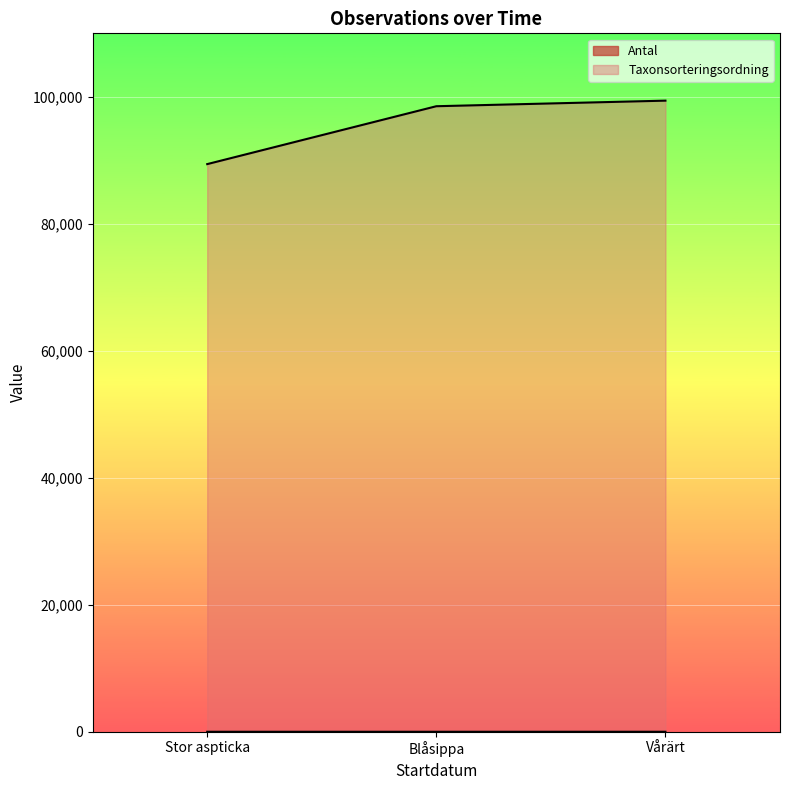

Does the chart display data point markers on the line(s)?

No